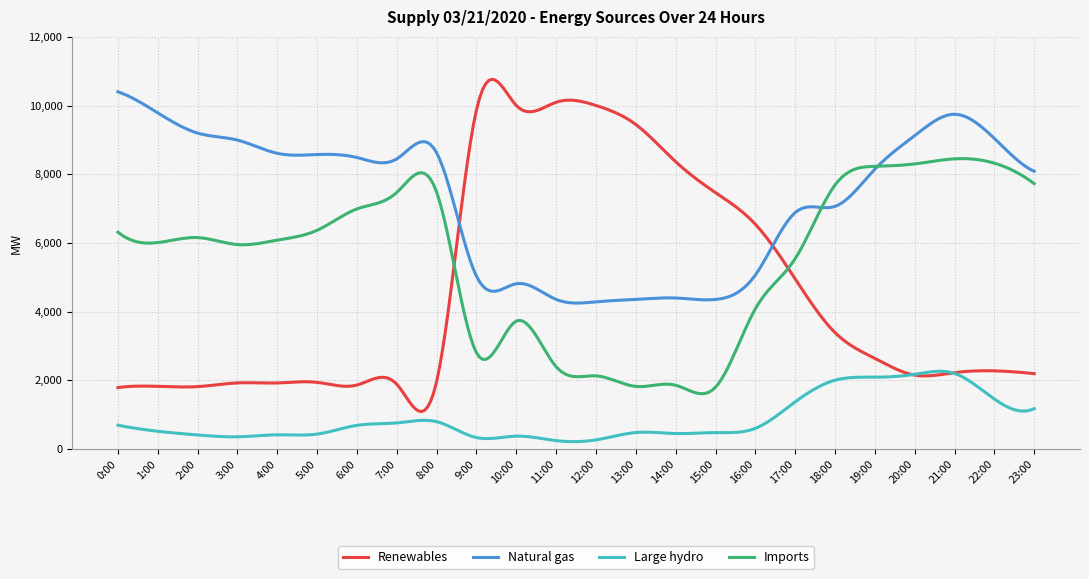

Which series has the largest range (max minus min)?

Renewables